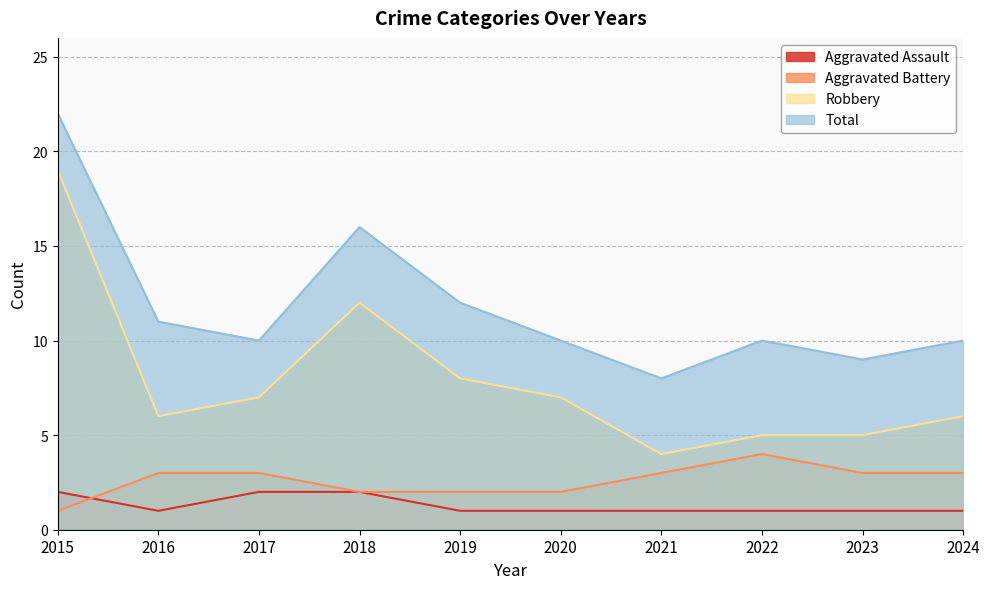

Rank the categories by Aggravated Battery value from lowest to highest.

2015, 2018, 2019, 2020, 2016, 2017, 2021, 2023, 2024, 2022